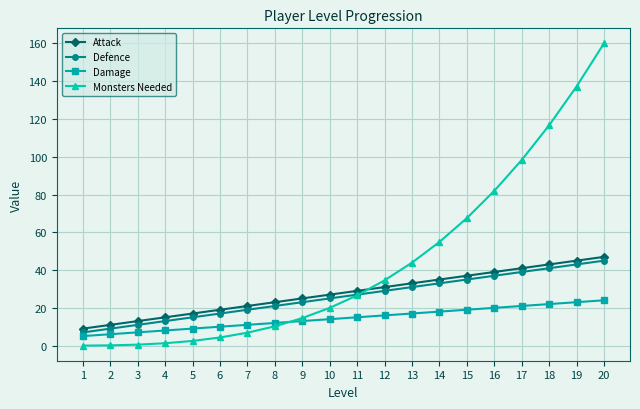

What is the difference between the maximum and minimum values in the Monsters Needed series?

160.0